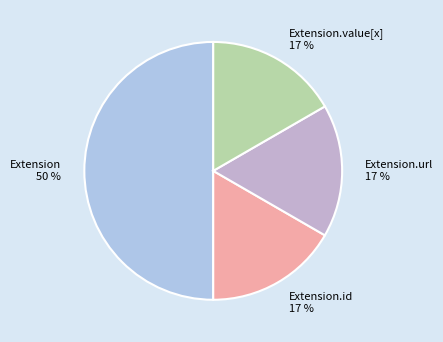

Which category has the biggest portion of the pie?

Extension